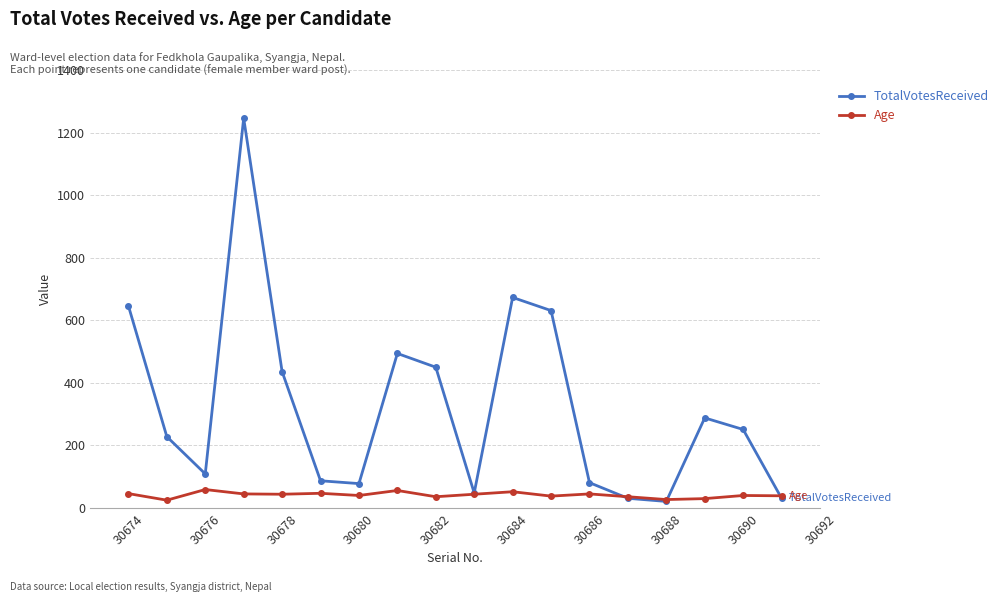

Which series has the largest range (max minus min)?

TotalVotesReceived